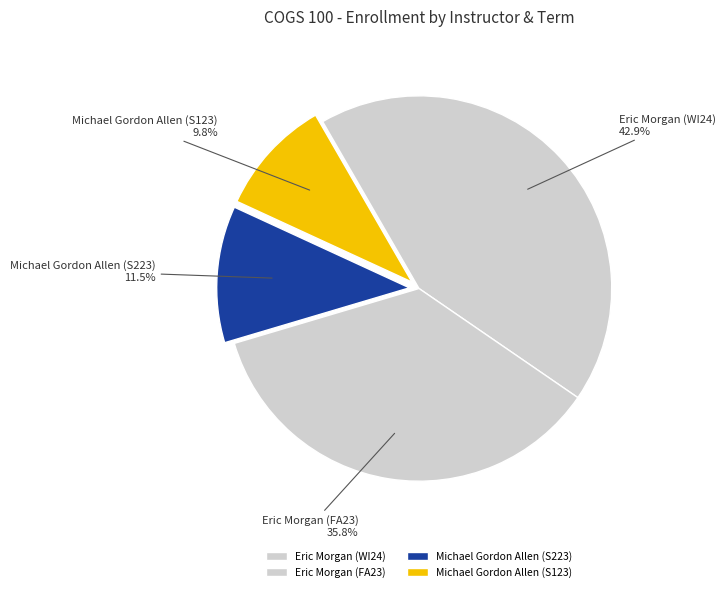

Do Eric Morgan (WI24) and Eric Morgan (FA23) together represent more than half of the pie?

Yes